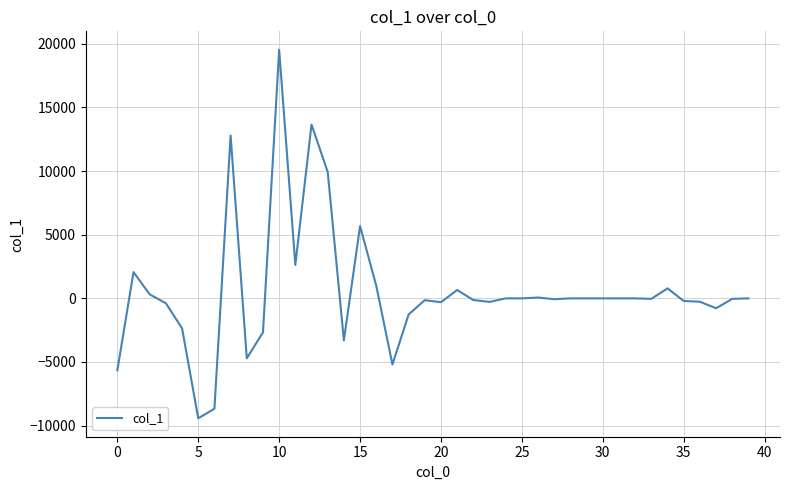

What is the difference between the maximum and second lowest values?

28211.0